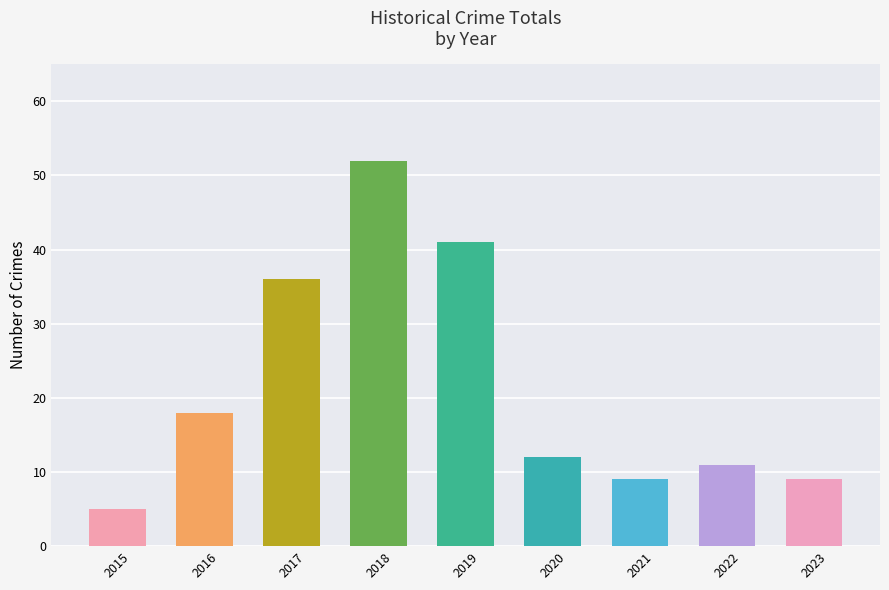

At which category does the chart reach its minimum across all series?

2015